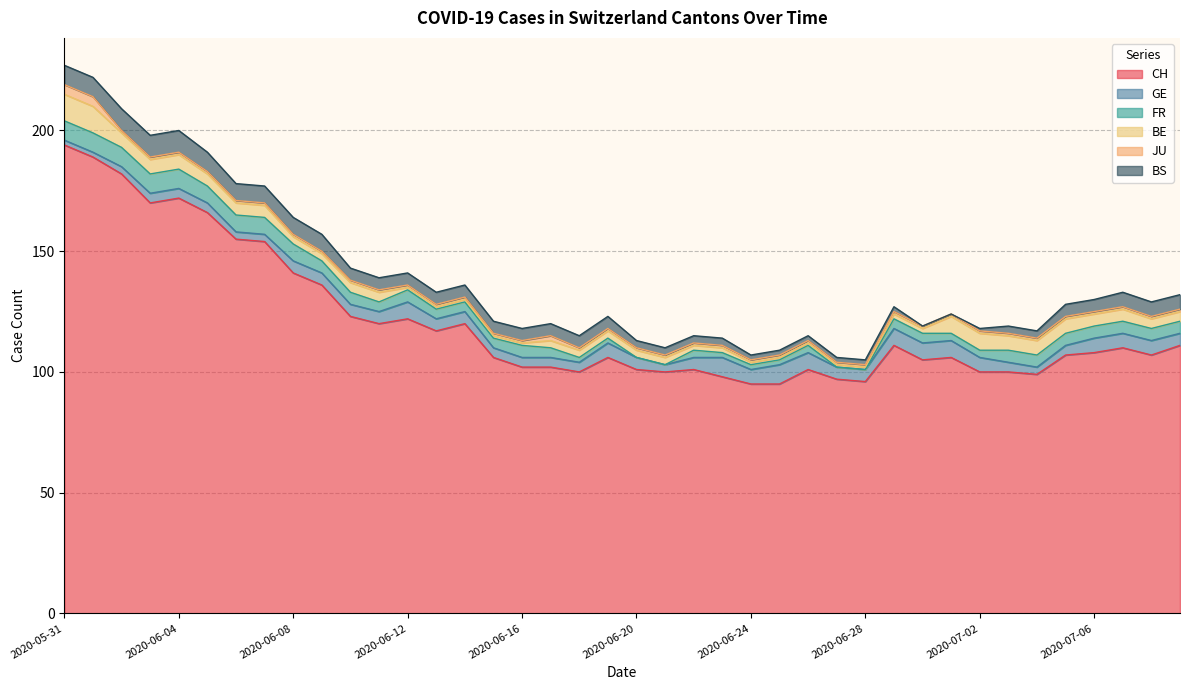

At 2020-06-22, list the series in order from smallest to largest.

JU, BE, FR, BS, GE, CH